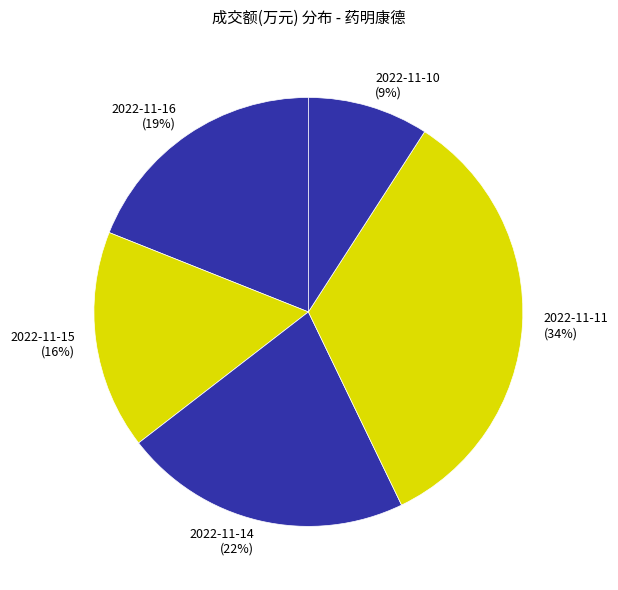

Rank the categories by value from lowest to highest.

2022-11-10, 2022-11-15, 2022-11-16, 2022-11-14, 2022-11-11